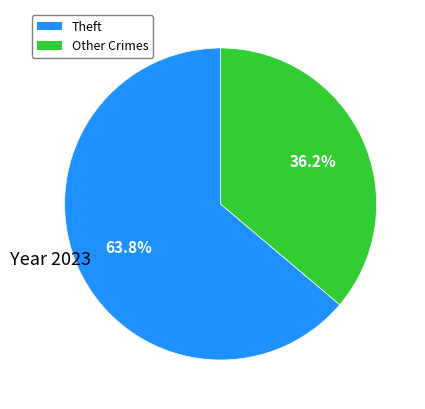

Is there any slice that represents more than half of the pie?

Yes